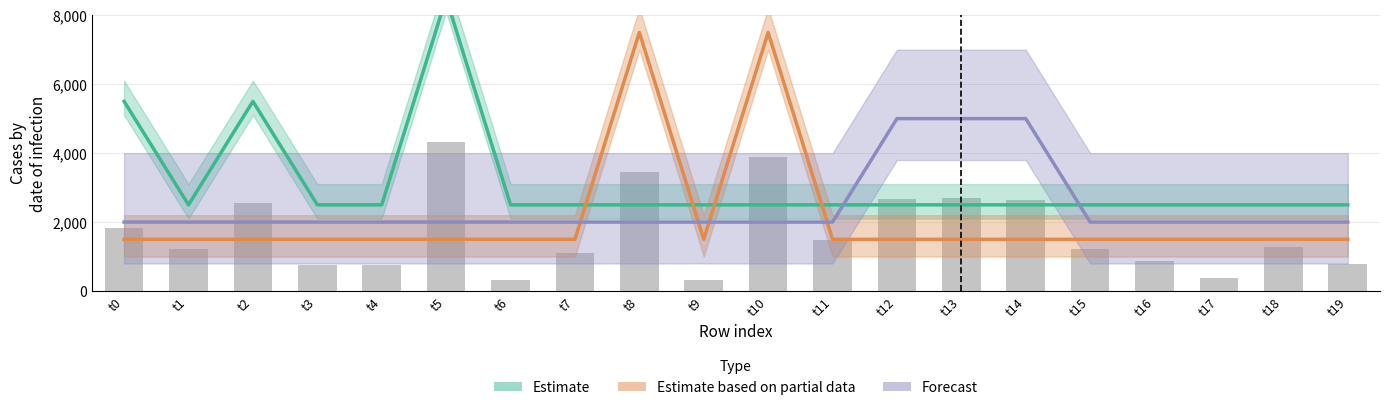

Is the value of Forecast at t12 greater than the value of Estimate based on partial data at t16?

Yes